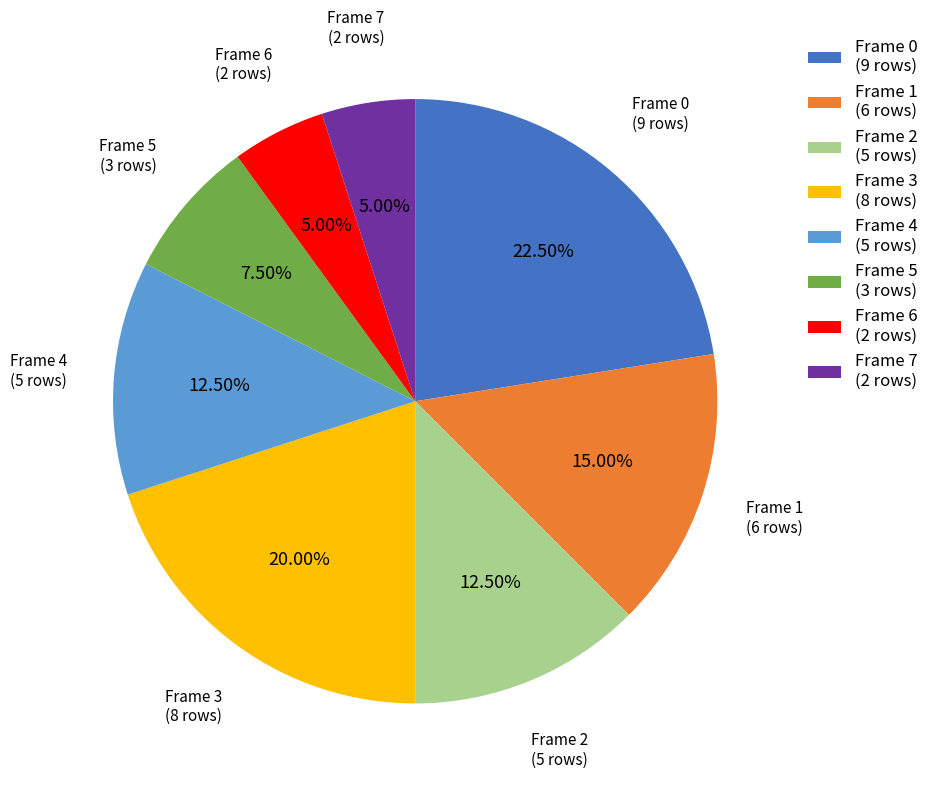

Is the sum of Frame 7 (2 rows) and Frame 5 (3 rows) greater than half?

No